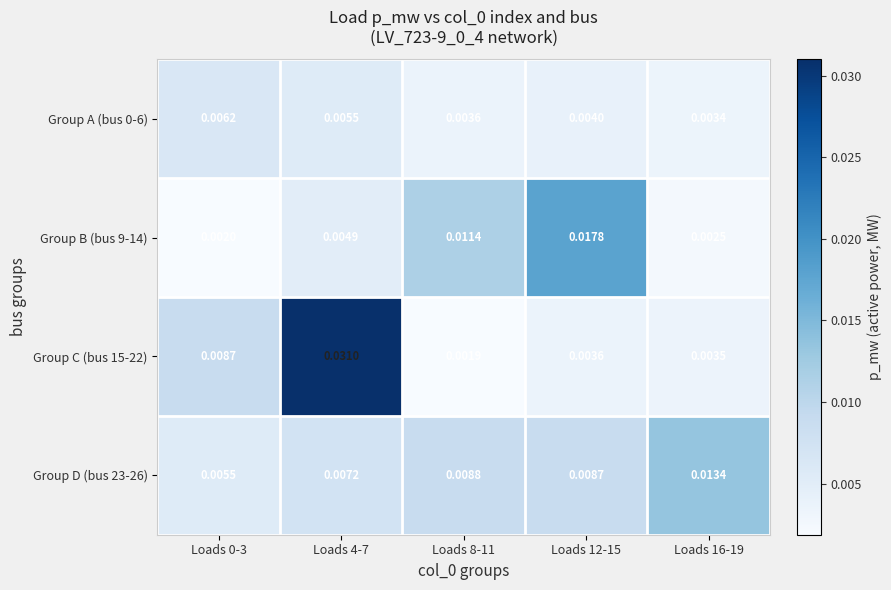

Is the value of Group B (bus 9-14) at Loads 4-7 greater than the value of Group D (bus 23-26) at Loads 16-19?

No